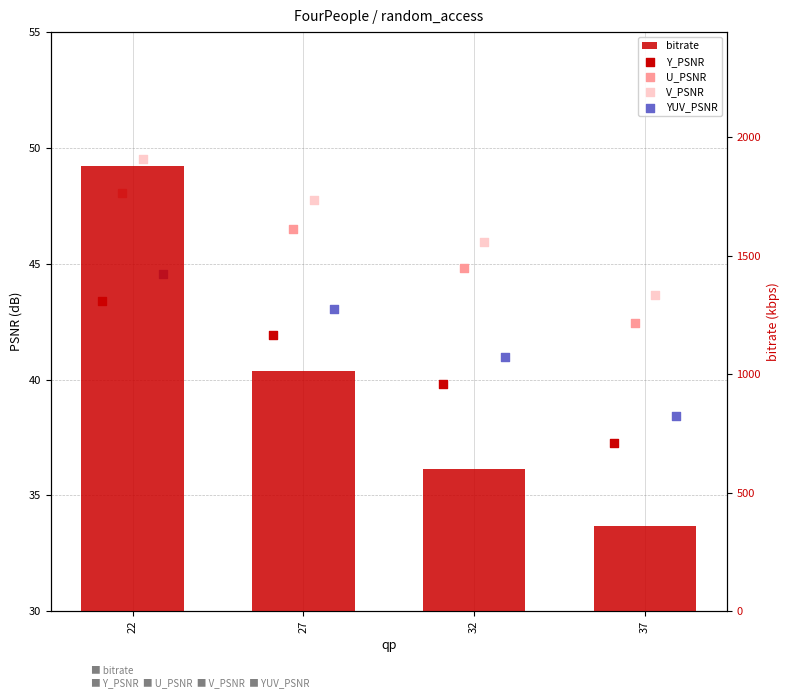

Which series has the largest total across all categories?

bitrate